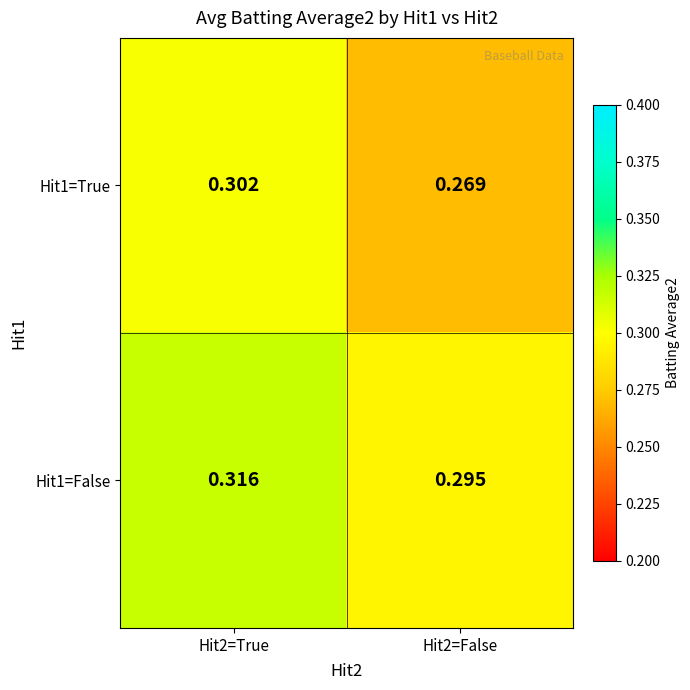

Rank the series by their maximum value, from lowest to highest.

Hit1=True, Hit1=False